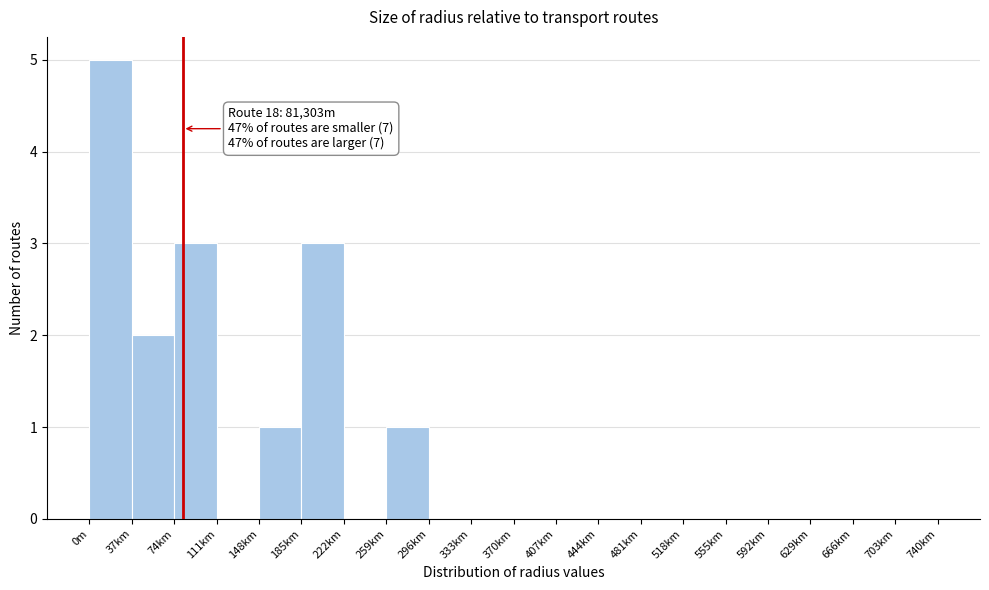

Reading right to left, list all the values displayed in this chart.

703km=0	666km=0	629km=0	592km=0	555km=0	518km=0	481km=0	444km=0	407km=0	370km=0	333km=0	296km=0	259km=1	222km=0	185km=3	148km=1	111km=0	74km=3	37km=2	0m=5